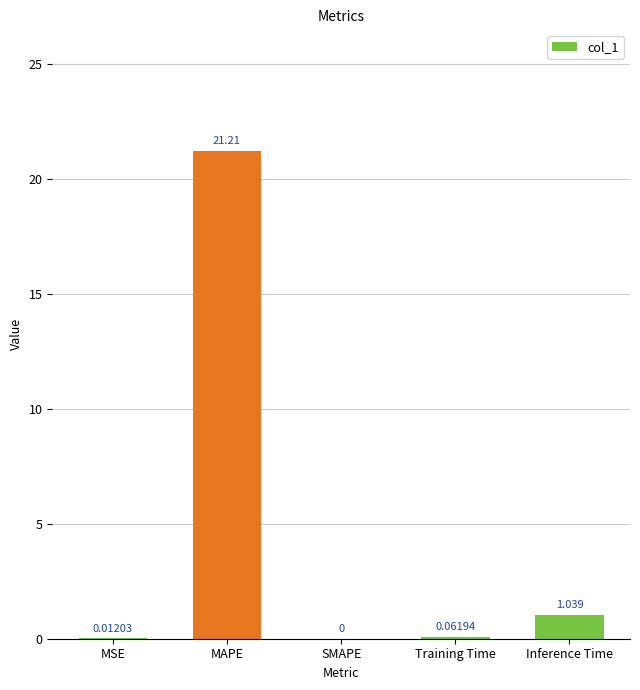

What is the average value?

4.5